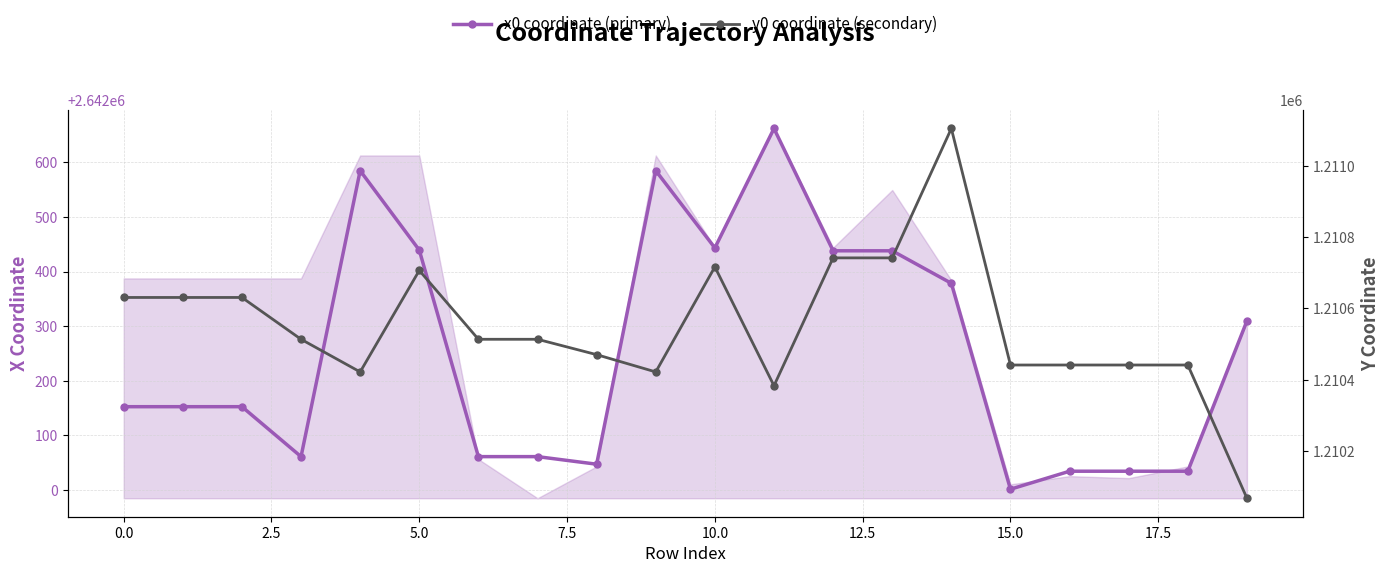

Which series changed the most between 2.5 and 10.0?

x0 coordinate (primary)